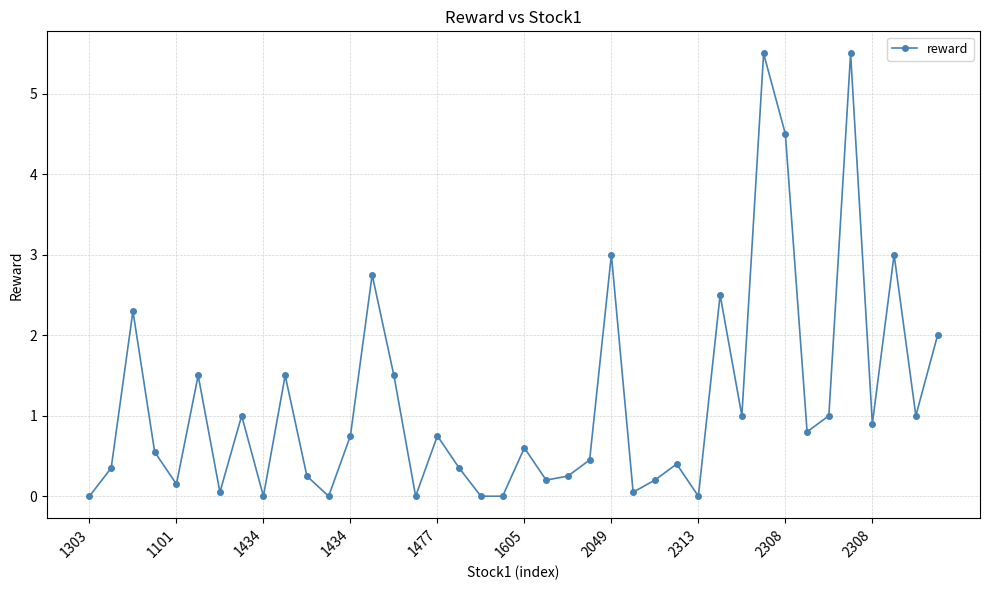

What is the greatest value displayed?

5.5